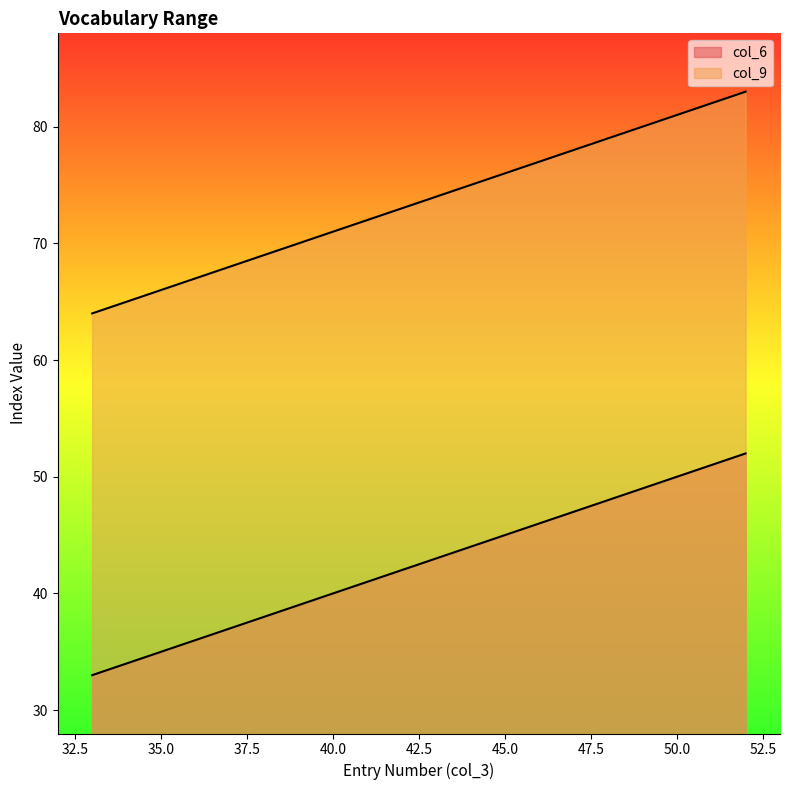

True or false: col_9 has more than 2 points higher than both neighbors.

False